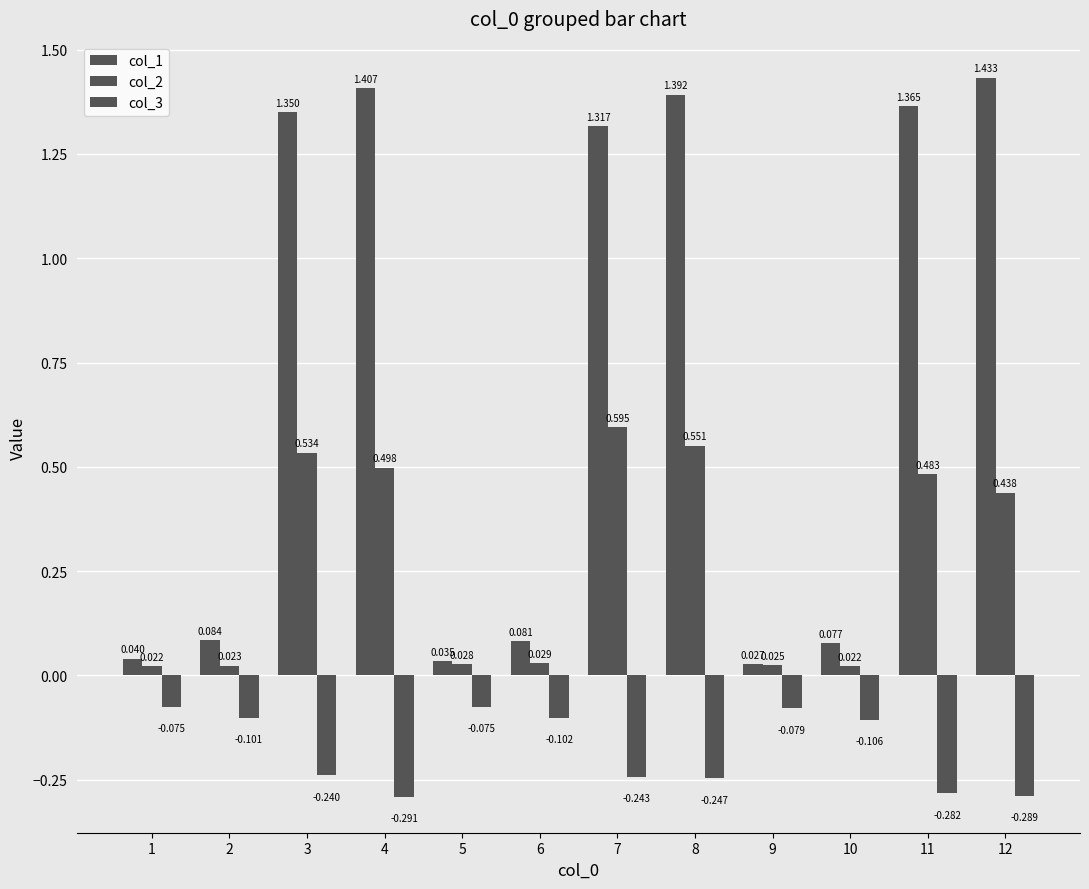

What is the maximum value for col_2?

0.6